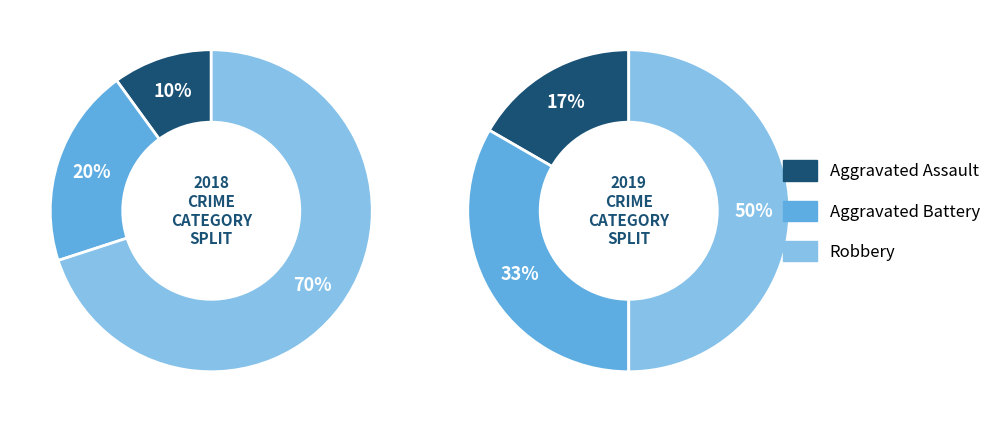

Does any single category account for the majority?

Yes